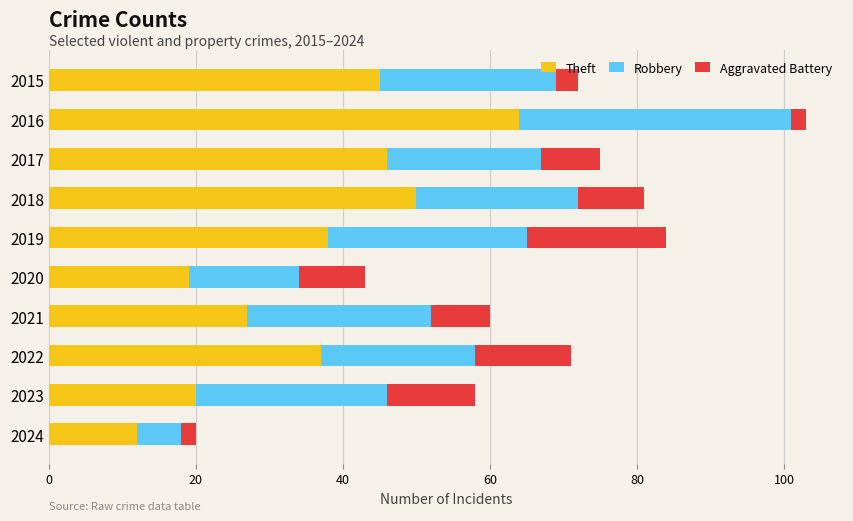

How many series are shown in this chart?

3